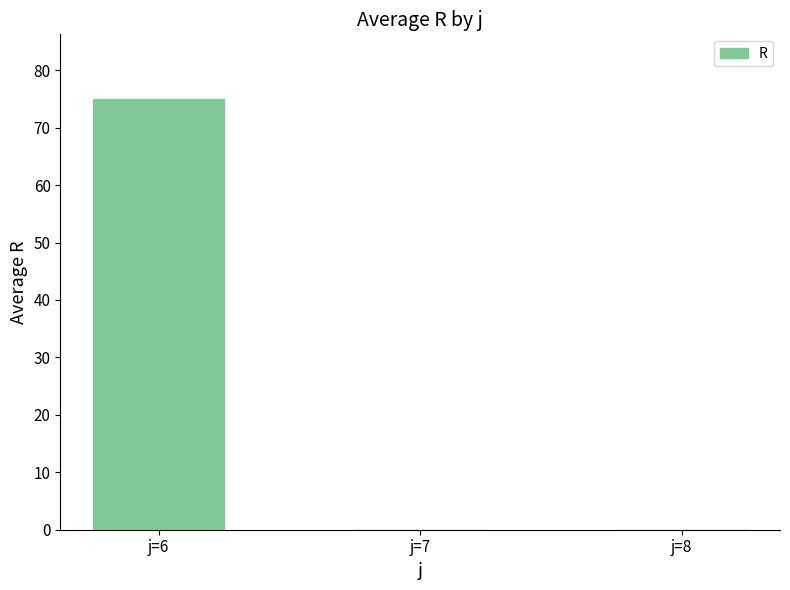

Which category has the highest value across all series?

j=6